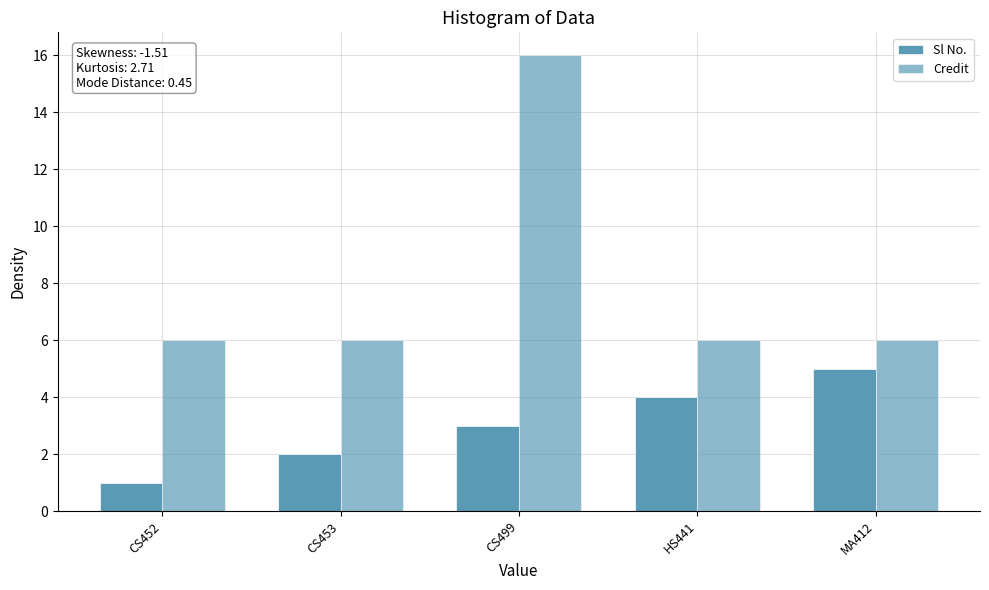

What is the label of the 2nd bar from the right?

HS441